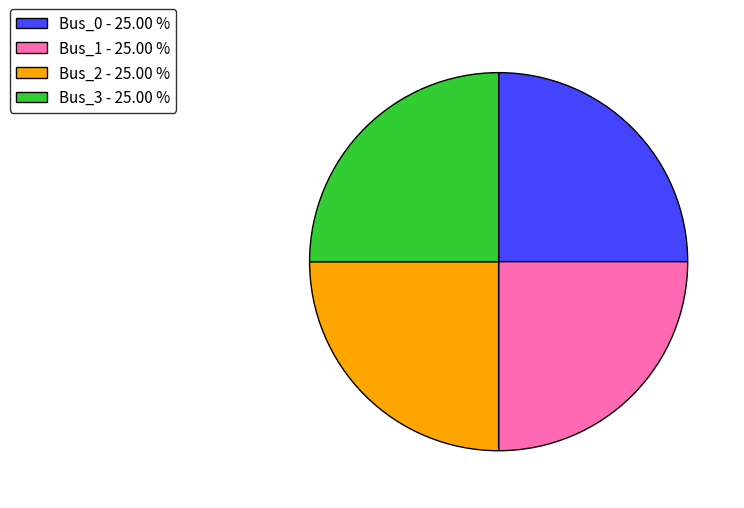

Is Bus_1 - 25.00 % the majority of the pie?

No